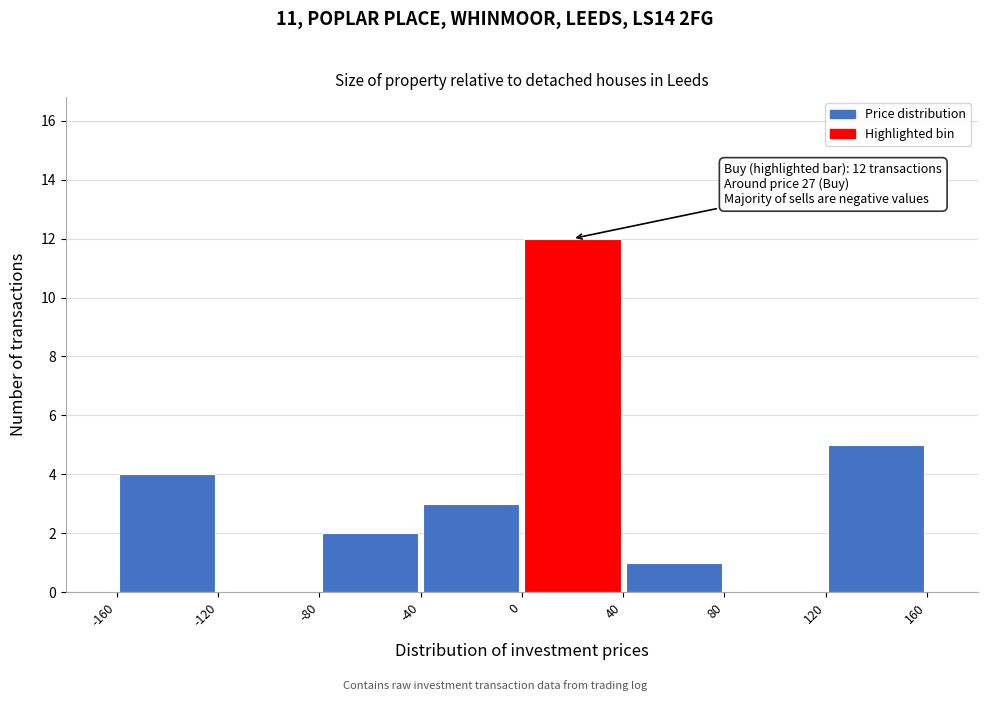

Which range on the x-axis has the tallest bar?

0 to 40